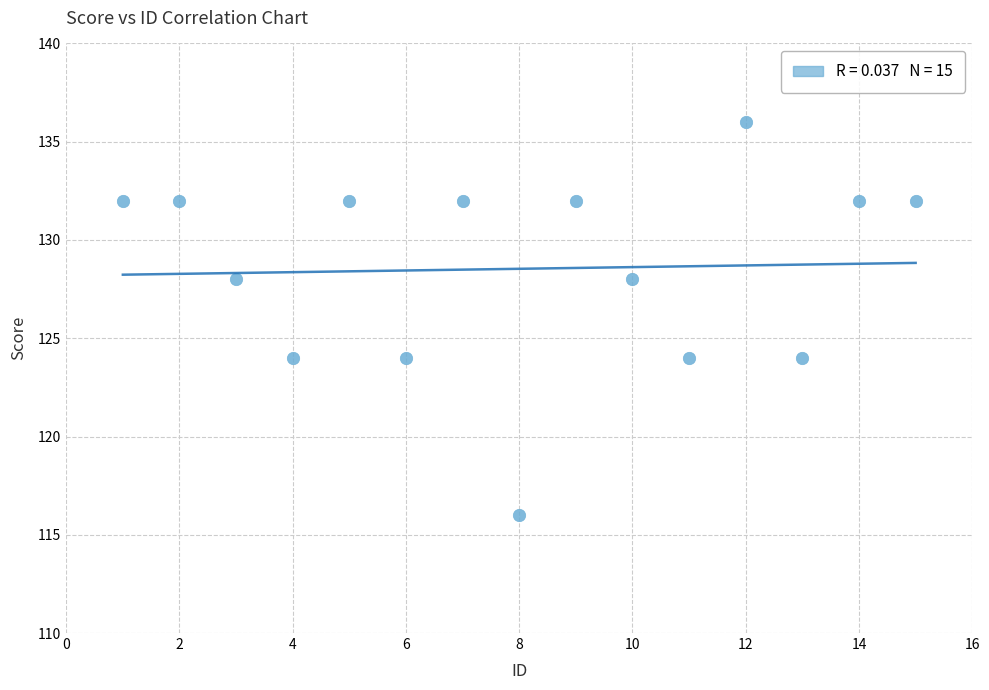

What is the range of Y values (max minus min)?

20